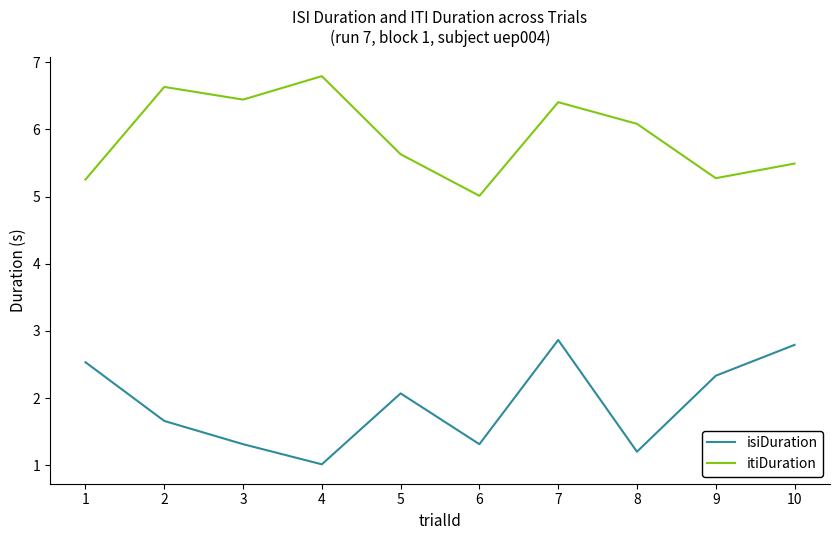

Where is the first local minimum for itiDuration?

3